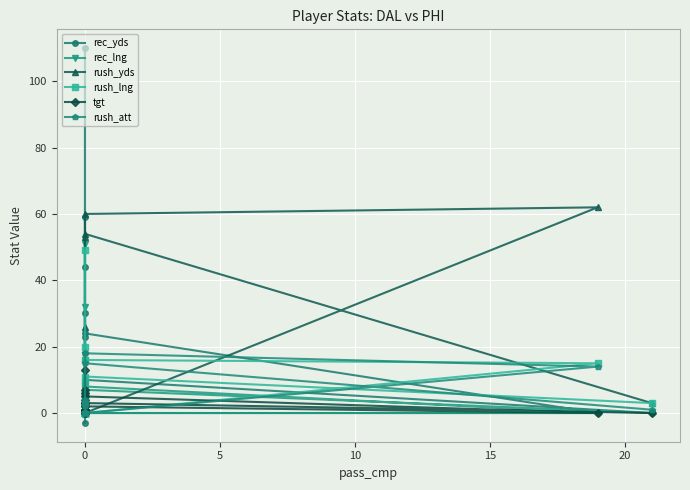

What are all the series names shown in the legend?

rec_yds, rec_lng, rush_yds, rush_lng, tgt, rush_att